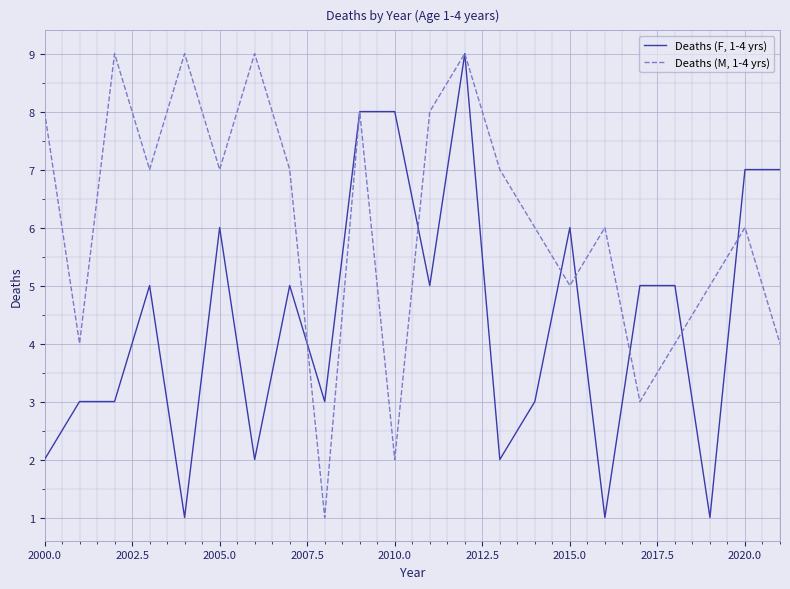

Which series has the largest total across all categories?

Deaths (M, 1-4 yrs)